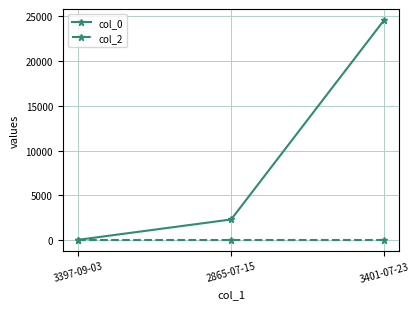

Count the number of categories in the chart.

3